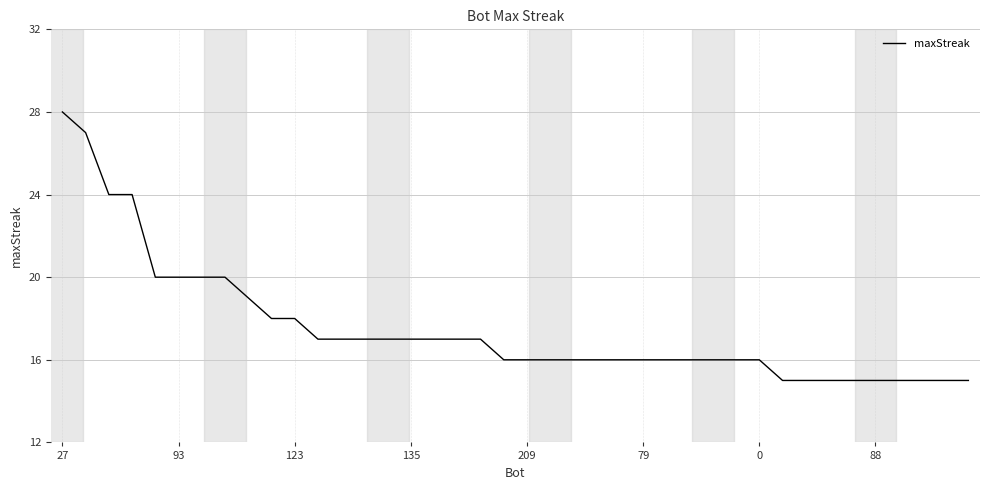

What is the difference between the maximum and minimum values?

13